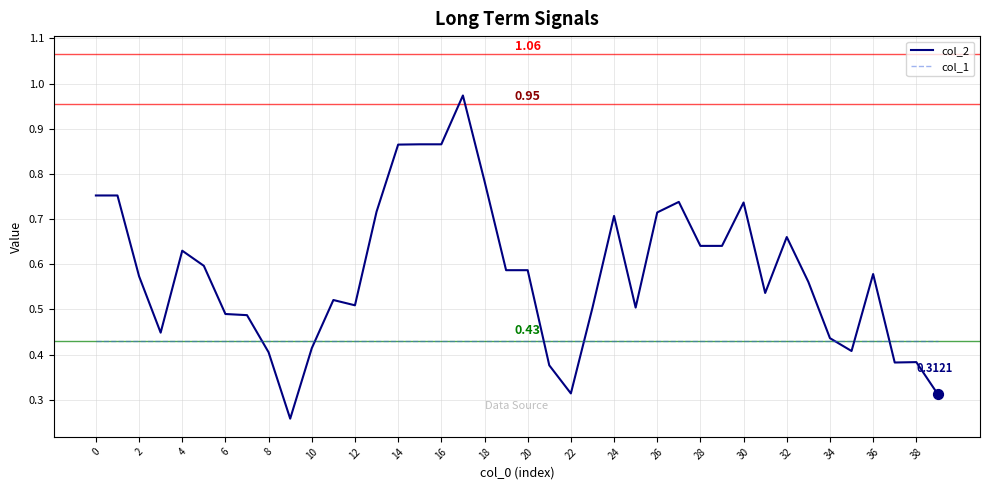

Which series has the widest spread of values?

col_2